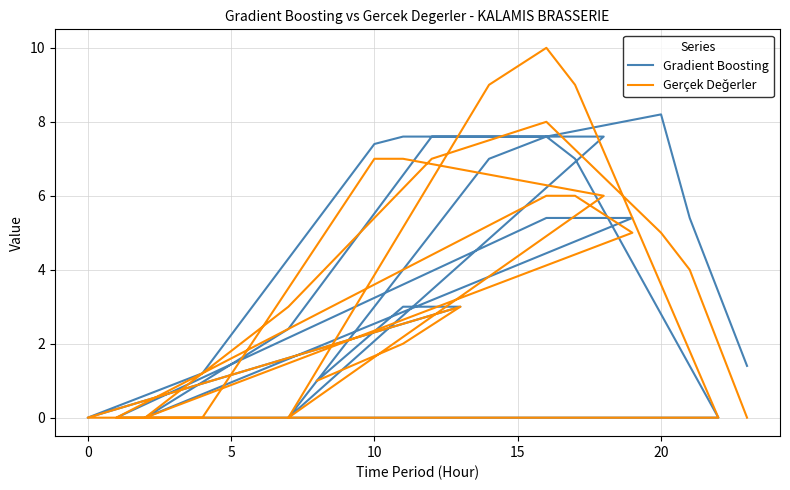

After their last crossing, which series has the higher values: Gerçek Değerler or Gradient Boosting?

Gradient Boosting